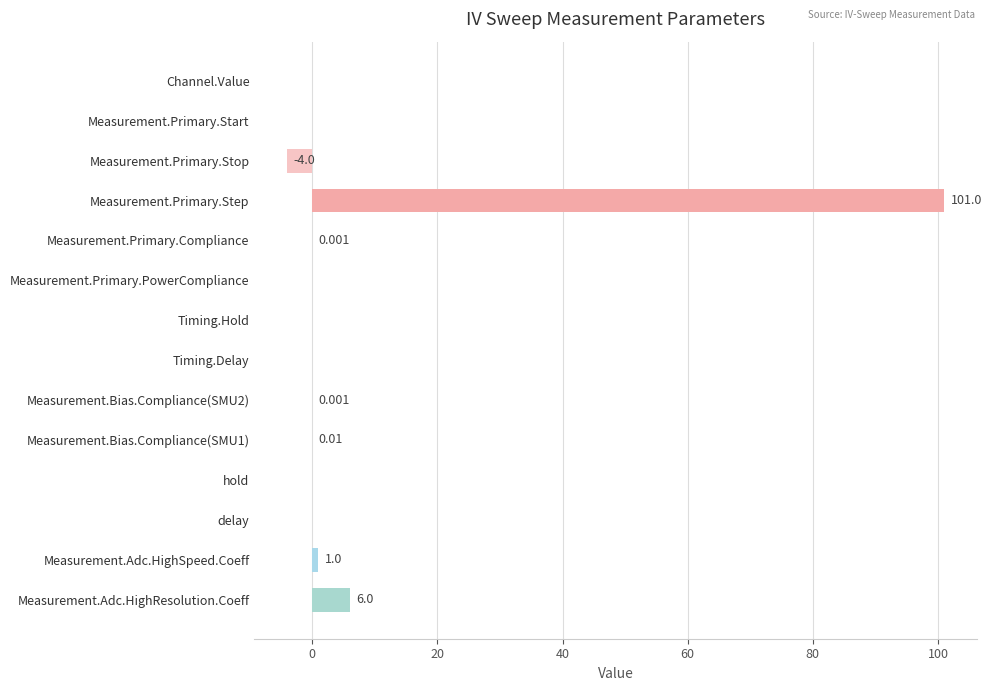

Which has a higher value, Measurement.Adc.HighResolution.Coeff or Timing.Hold?

Measurement.Adc.HighResolution.Coeff